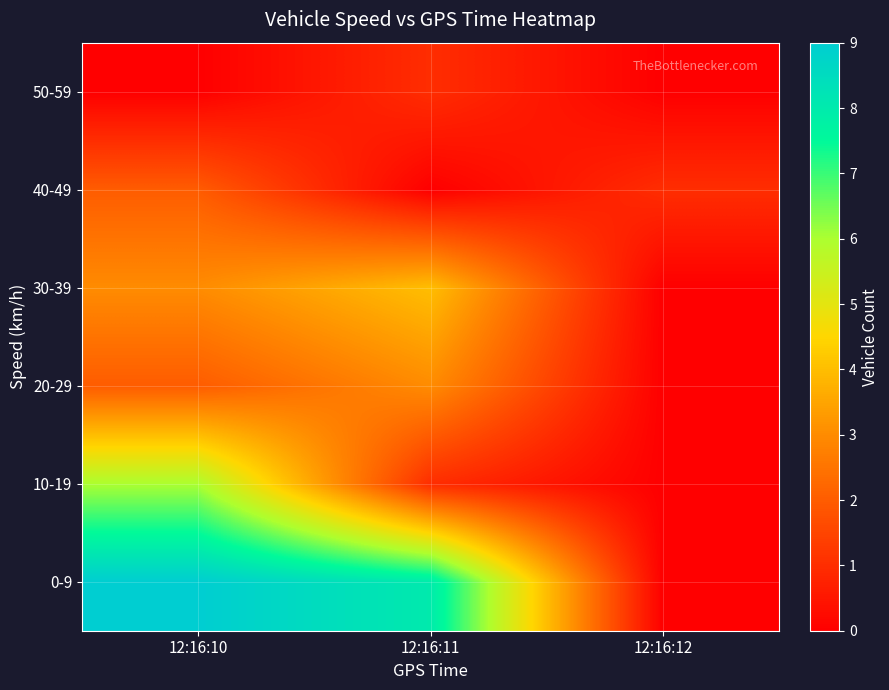

Reading left to right, transcribe all the data shown in this chart.

0-9: 12:16:10=9	12:16:11=8	12:16:12=0
10-19: 12:16:10=6	12:16:11=1	12:16:12=0
20-29: 12:16:10=2	12:16:11=3	12:16:12=0
30-39: 12:16:10=3	12:16:11=4	12:16:12=0
40-49: 12:16:10=2	12:16:11=0	12:16:12=1
50-59: 12:16:10=0	12:16:11=1	12:16:12=0